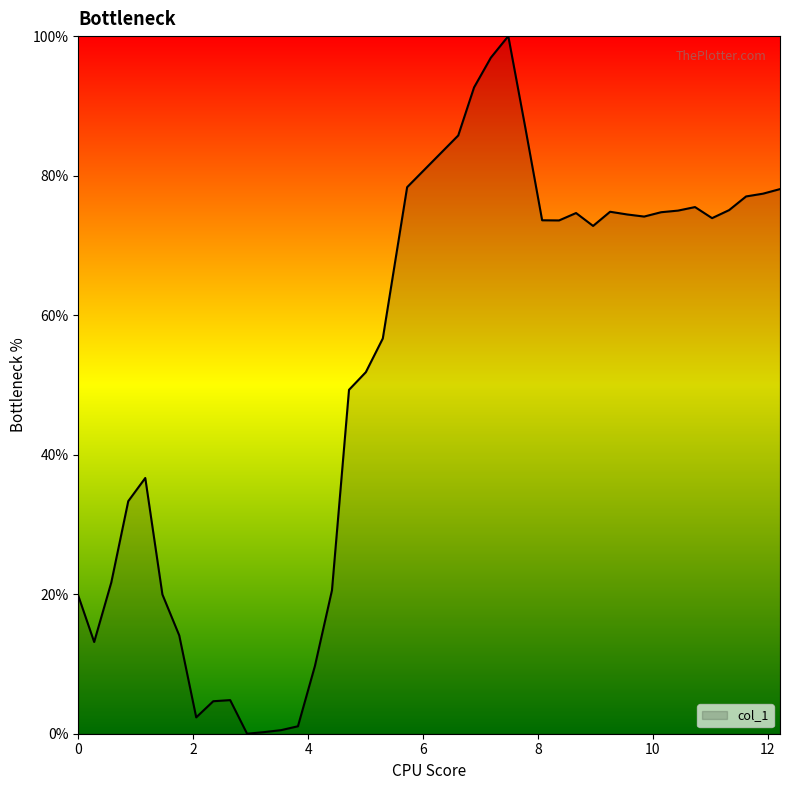

What is the difference between the maximum and minimum values?

100.0